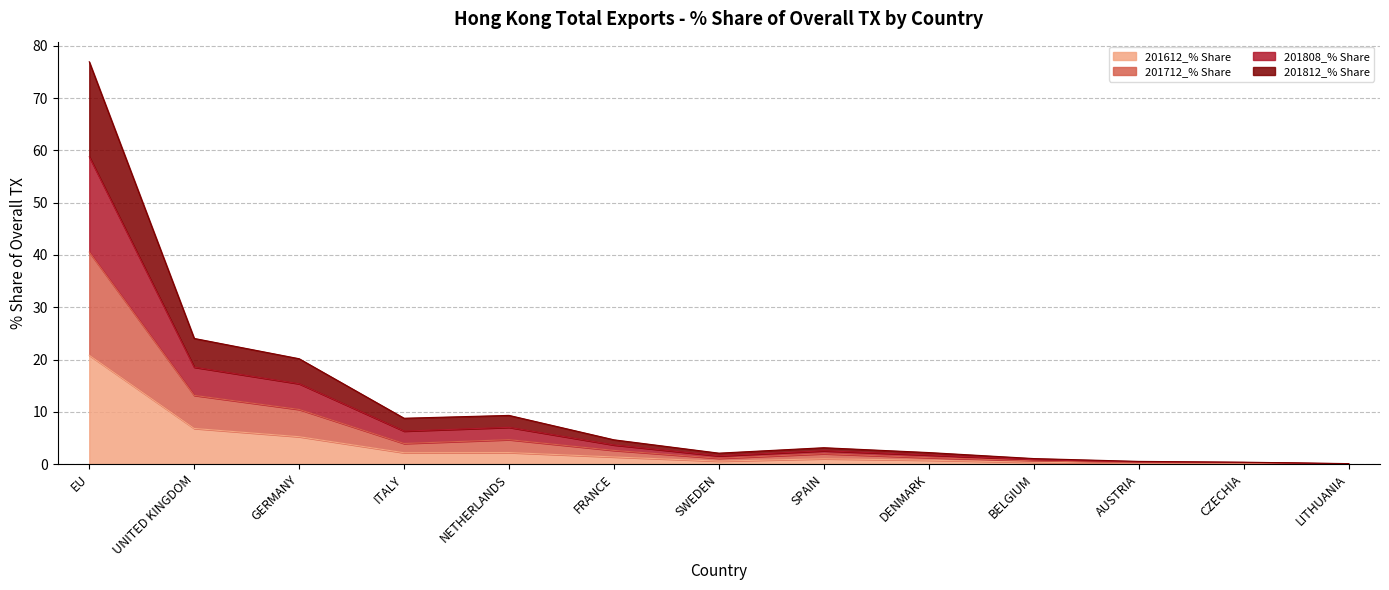

How many data points in 201612_% Share are above 1?

7